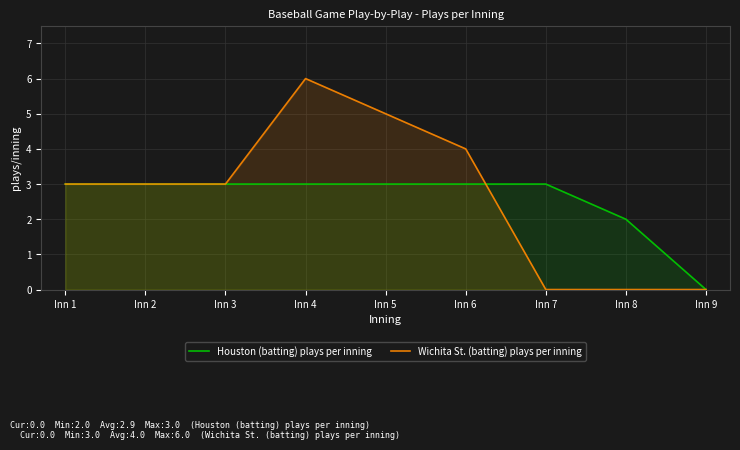

What is the value of the Wichita St. (batting) plays per inning point at the 1st from the left?

3